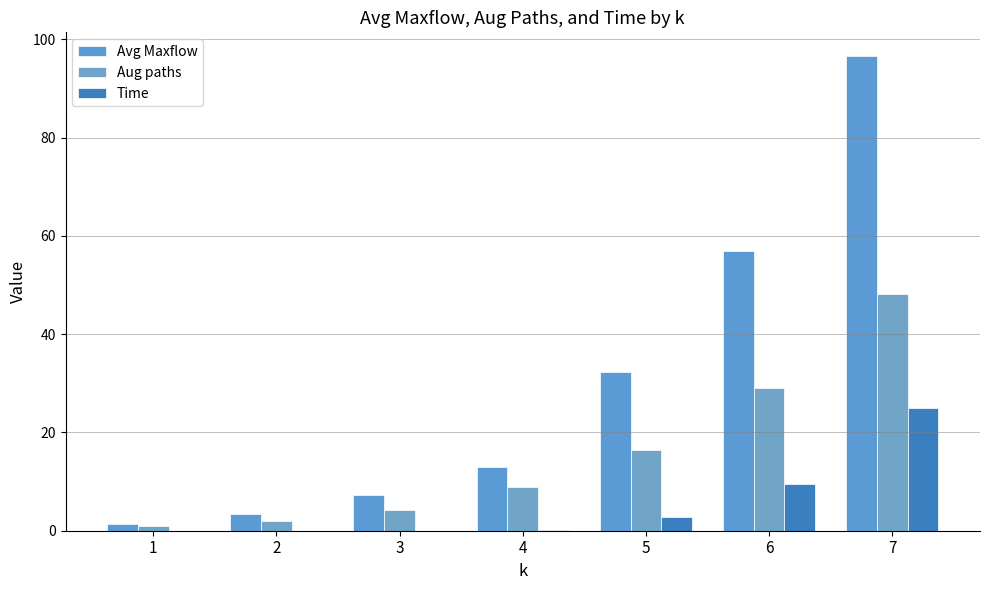

Which series changed the most between 1 and 5?

Avg Maxflow